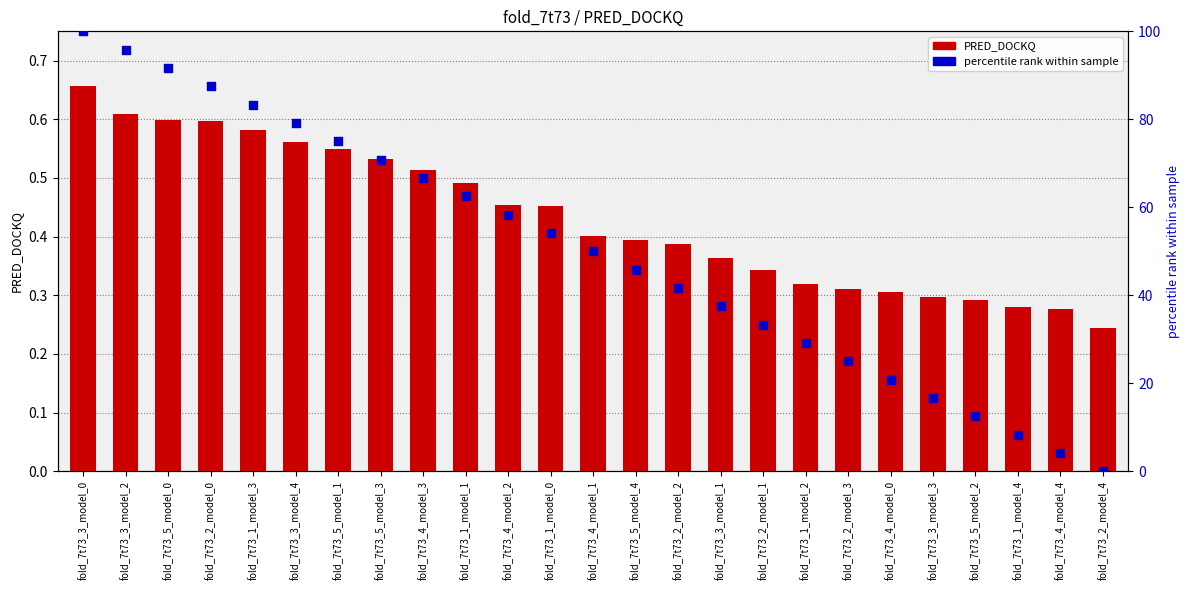

Is the value of percentile rank within sample at fold_7t73_2_model_3 greater than the value of PRED_DOCKQ at fold_7t73_1_model_2?

Yes